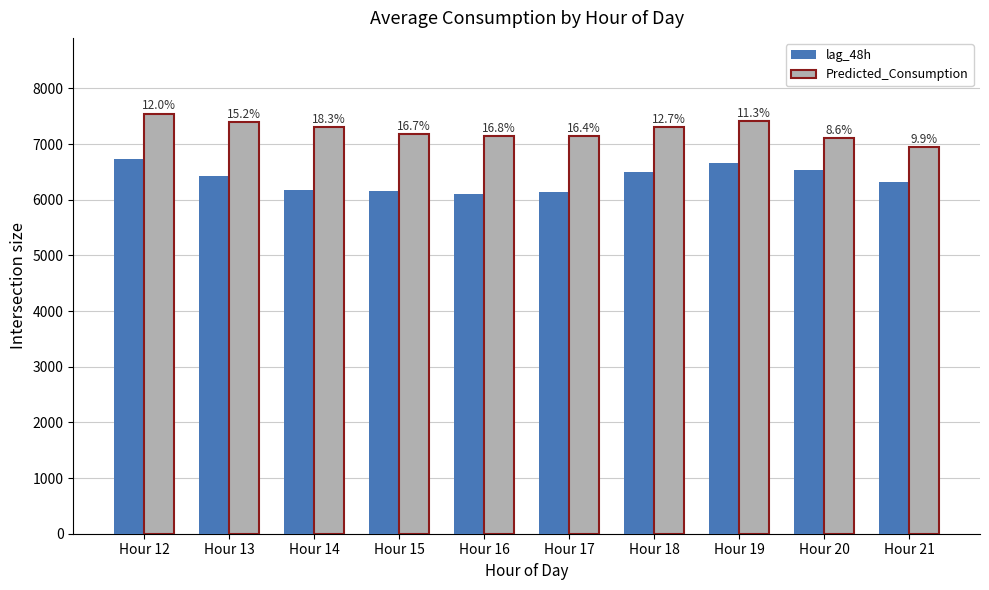

The lag_48h series shows 9326.3 at Hour 14. True or false?

False